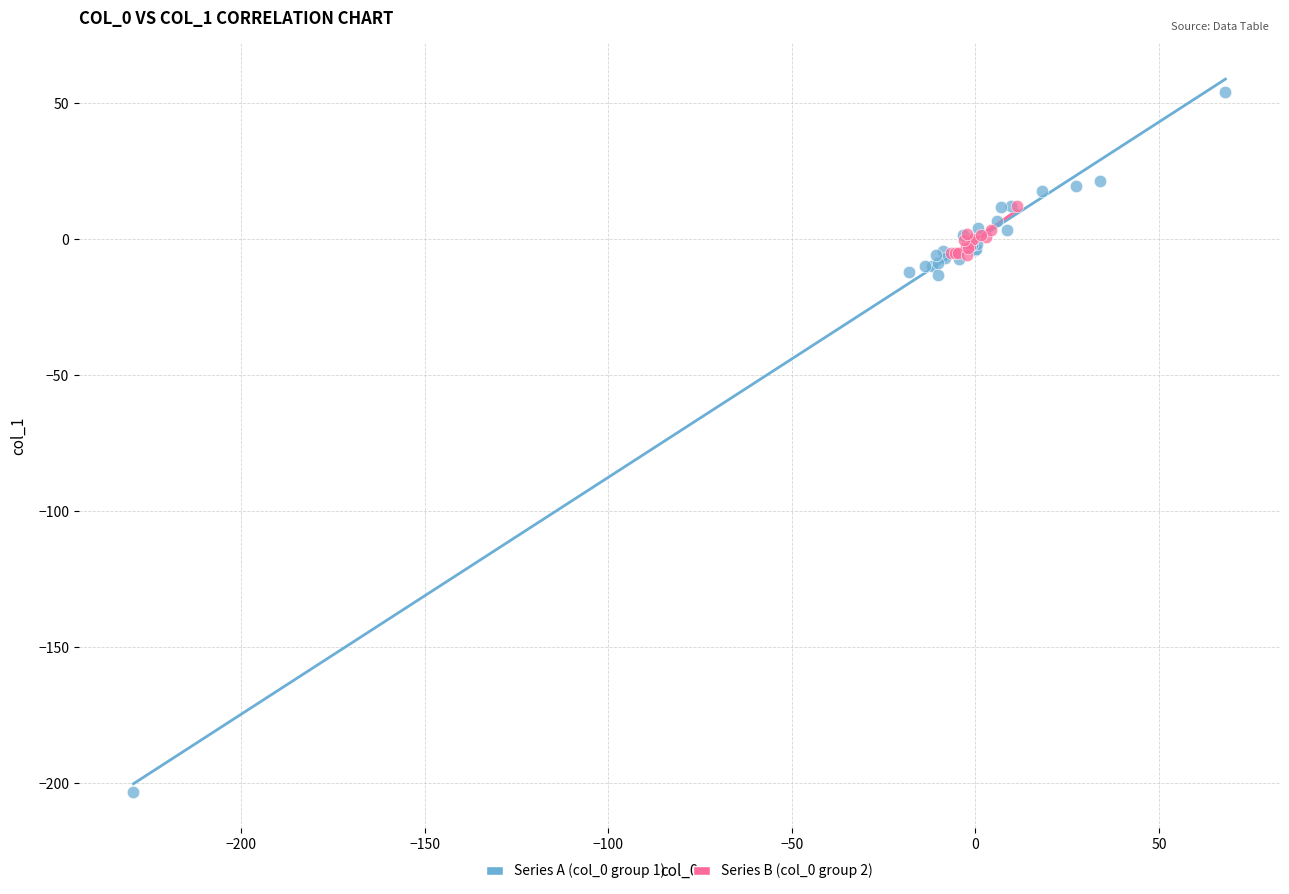

Which series reaches the maximum Y coordinate?

Series A (col_0 group 1)